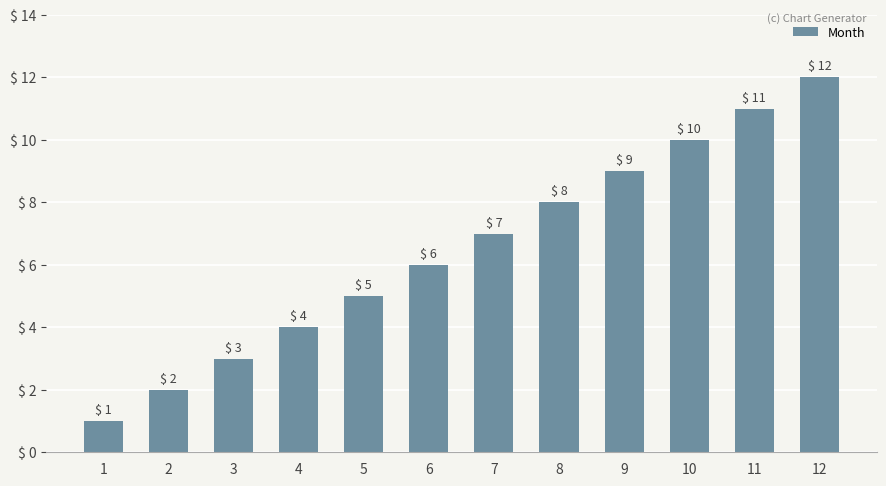

What is the approximate value at 11?

11